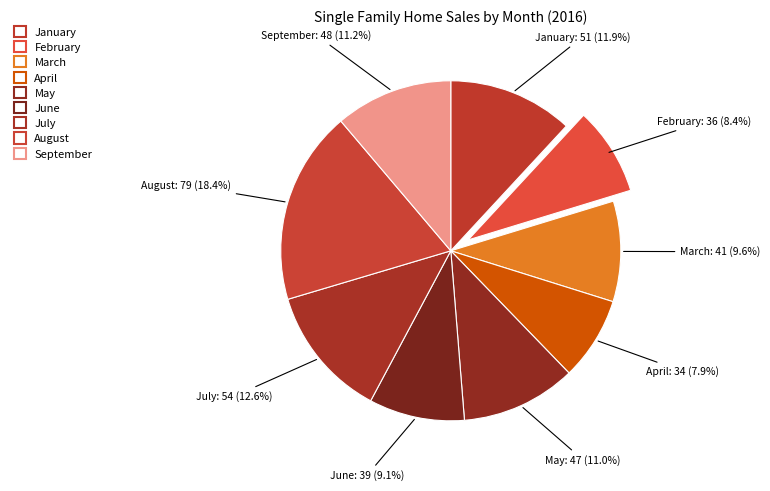

How many slices are in this pie chart?

9